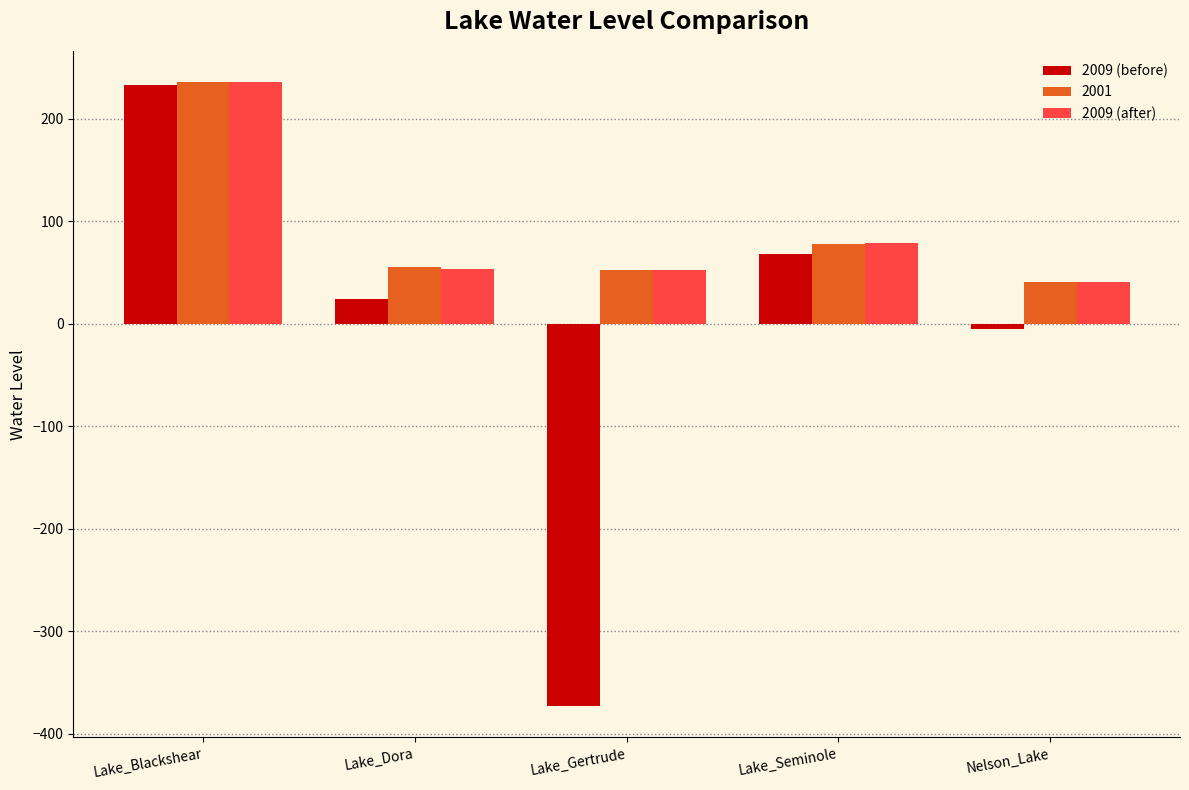

What is the maximum value for 2009 (before)?

233.3